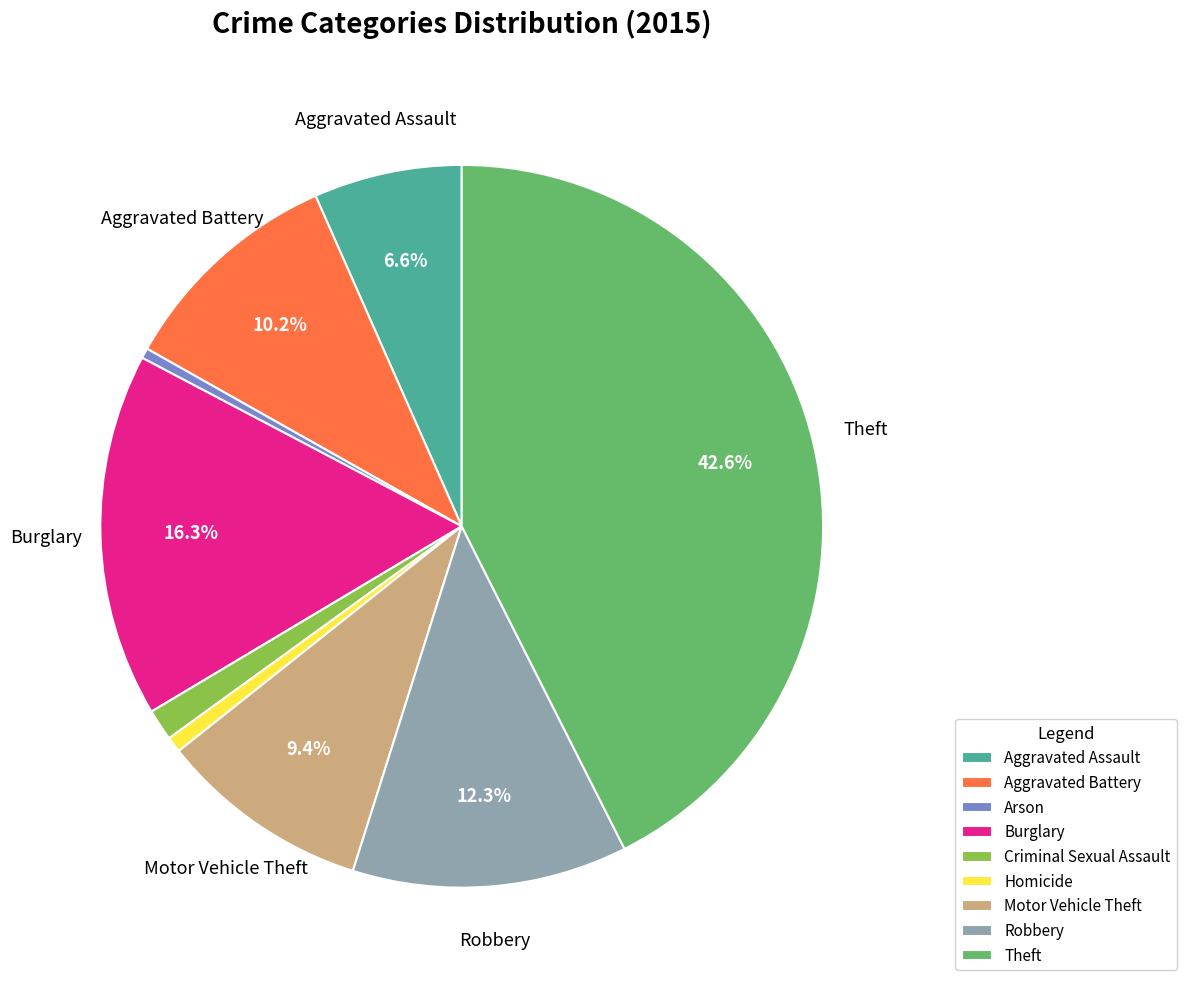

Combined, do Theft and Arson account for over 50%?

No